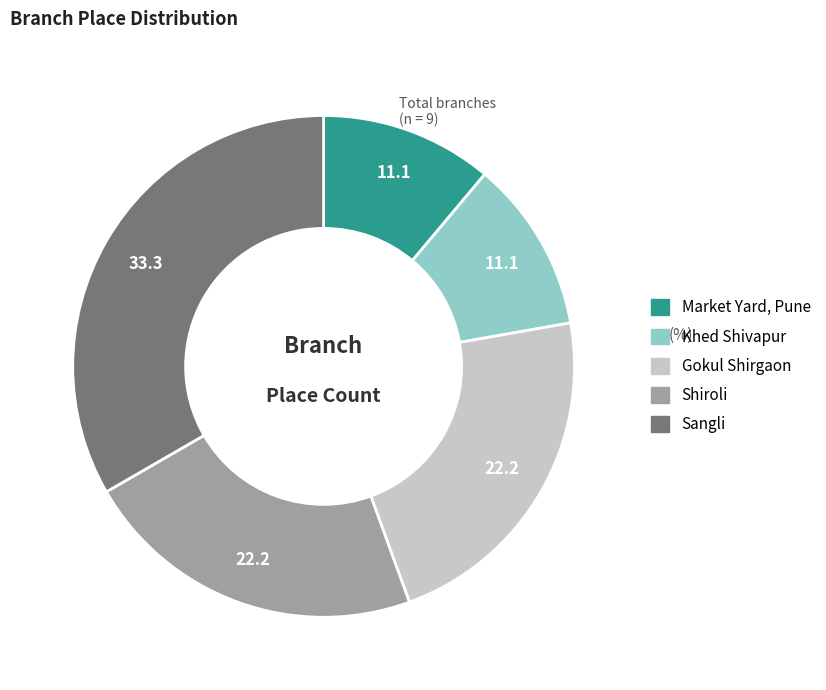

Is Sangli the majority of the pie?

No